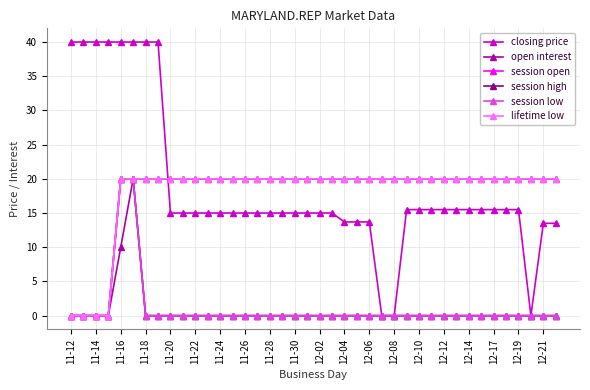

Is this an area chart (filled region under the line)?

No